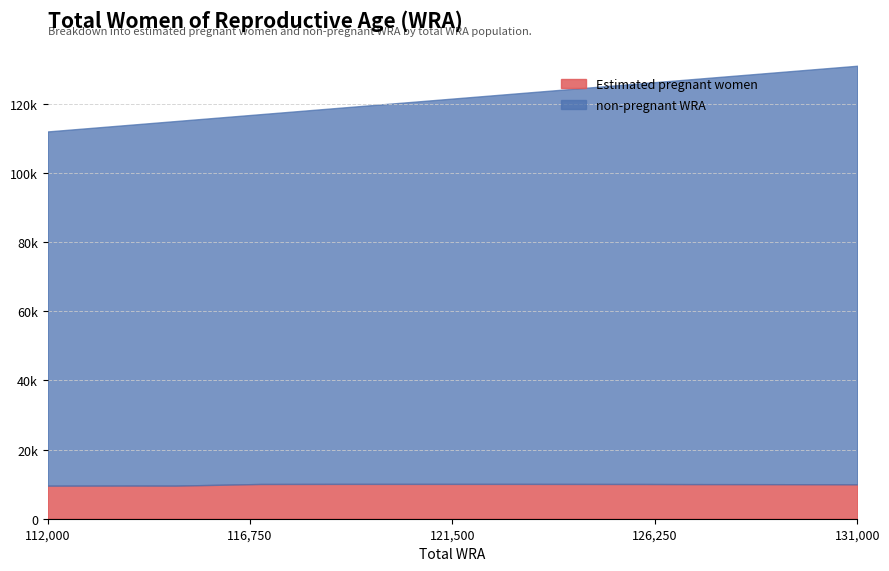

At which label does Estimated pregnant women first exceed 10011?

117000